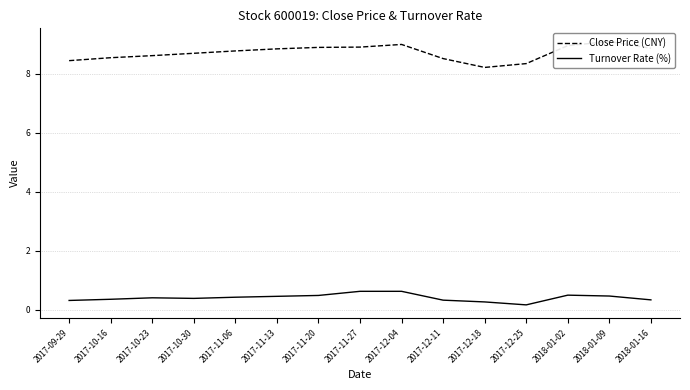

What is the highest value of the Close Price (CNY) series?

9.1